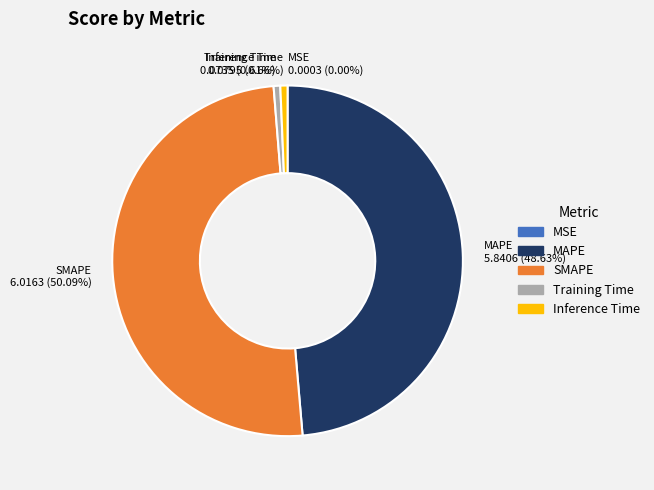

Which category has the biggest portion of the pie?

SMAPE